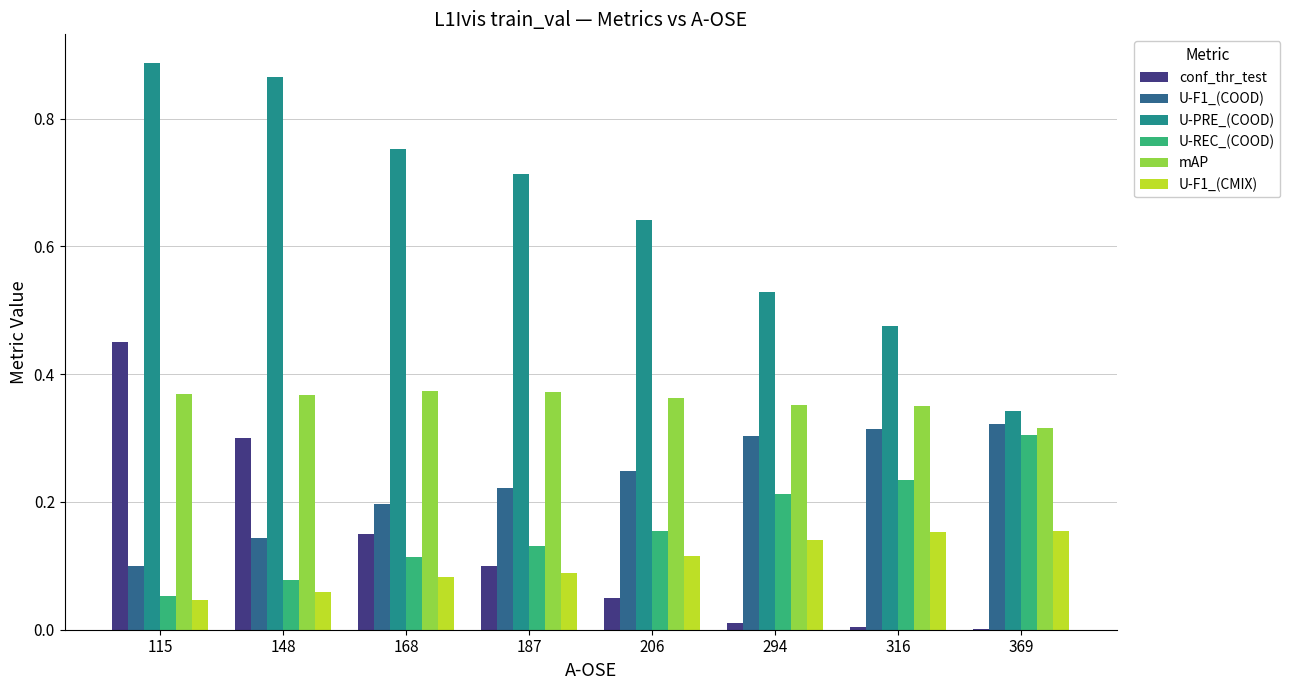

True or false: mAP has a value of 0.1 at 369.

False